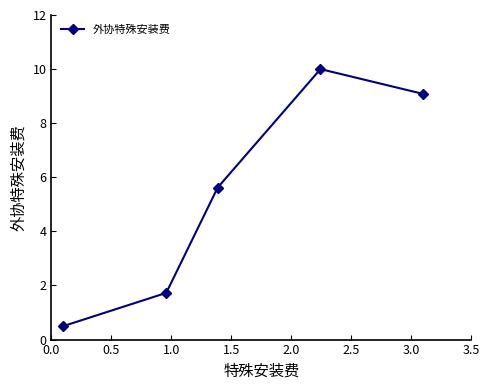

Reading left to right, transcribe all the data shown in this chart.

0.5	1.7	5.6	10.0	9.1